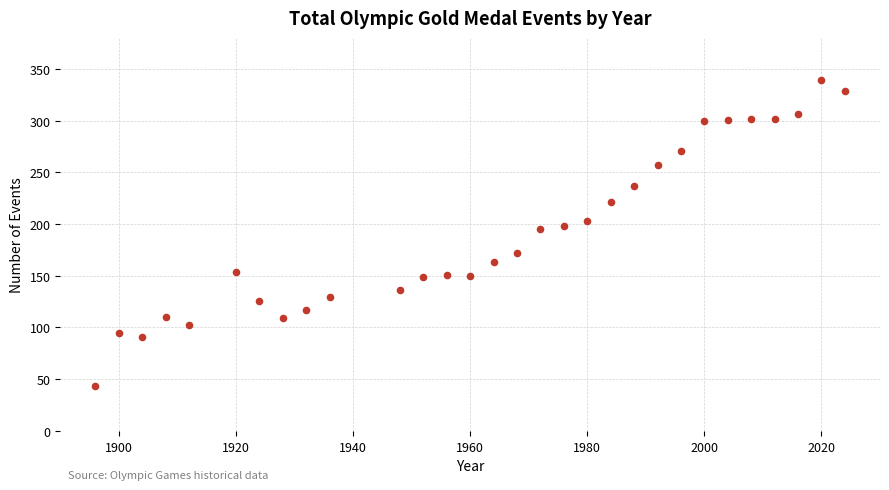

What is the range of X values (max minus min)?

128